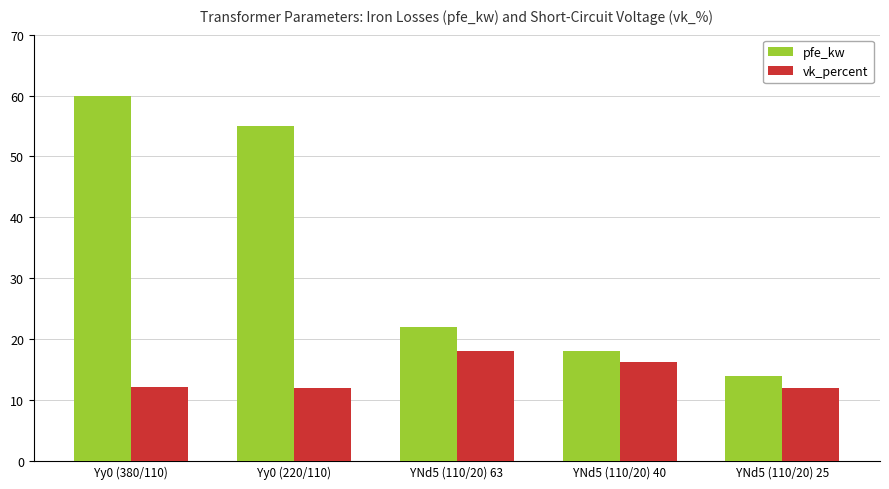

The value of vk_percent at YNd5 (110/20) 25 is 12.0. True or false?

True